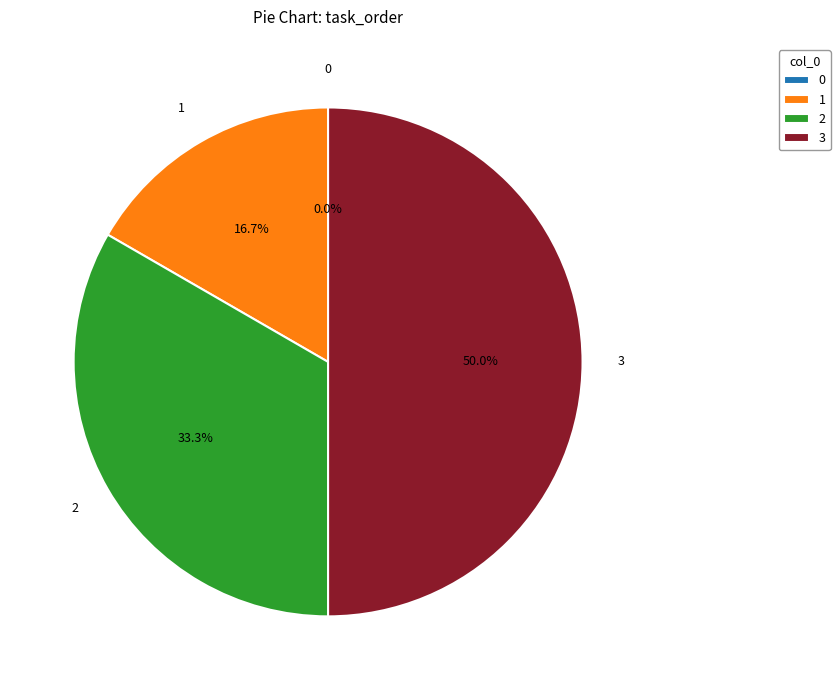

How many slices are in this pie chart?

4